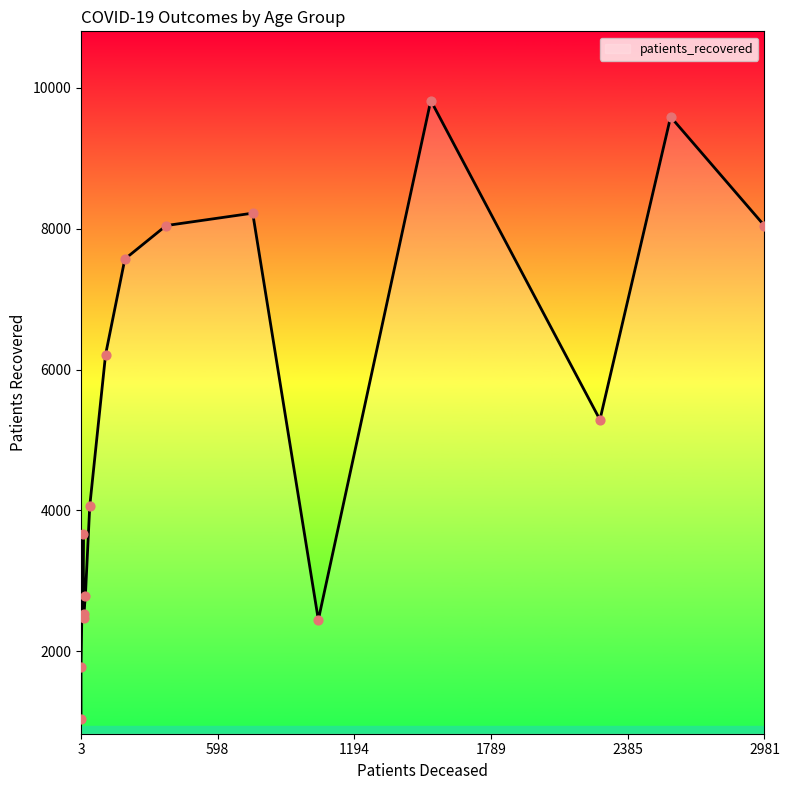

Which series has the widest spread of Y values?

patients_recovered